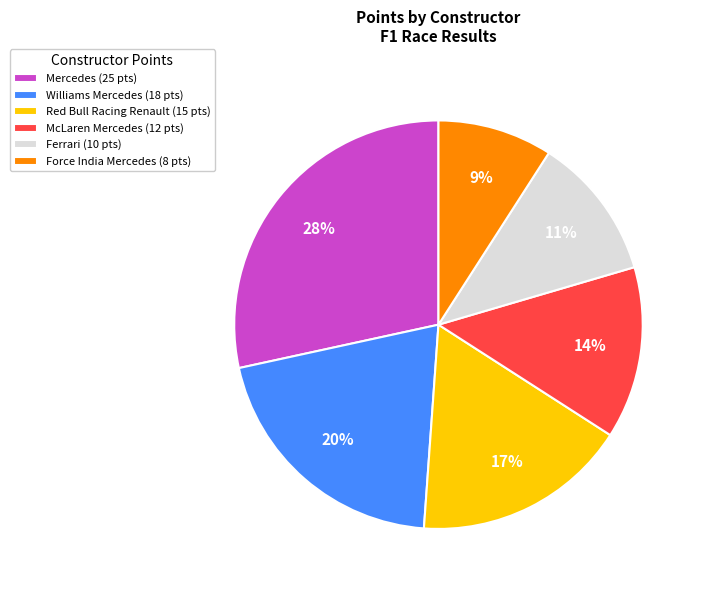

Between Force India Mercedes and Ferrari, which is larger?

Ferrari